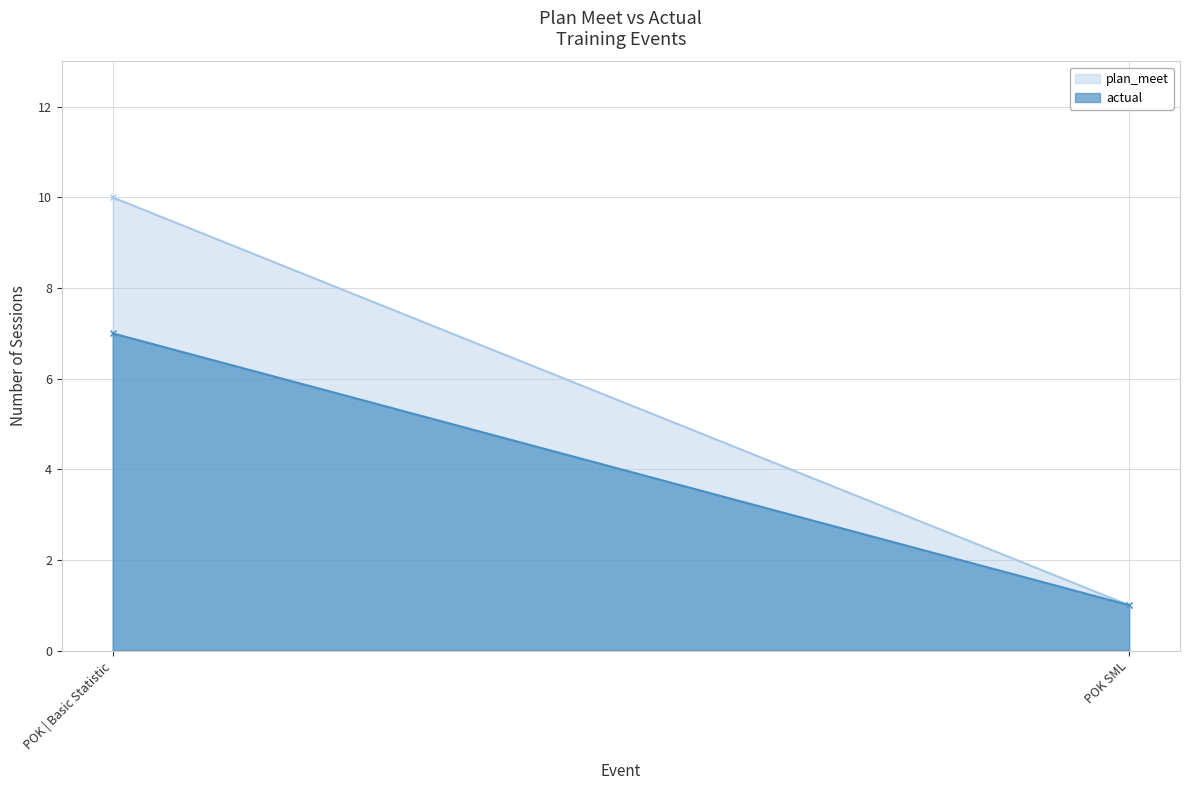

What is the smallest value displayed?

1